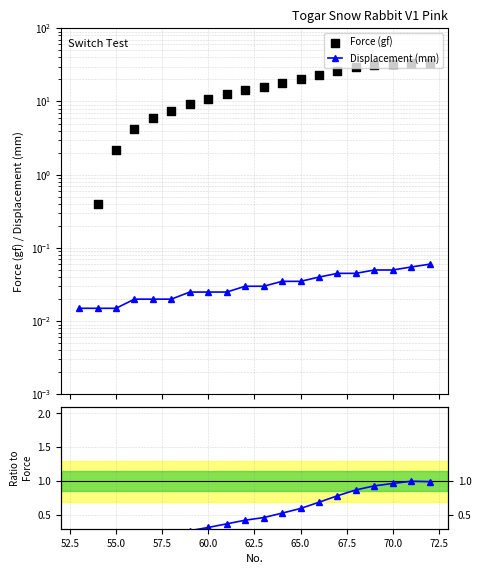

Which series has the largest Y range (max minus min)?

Force (gf)